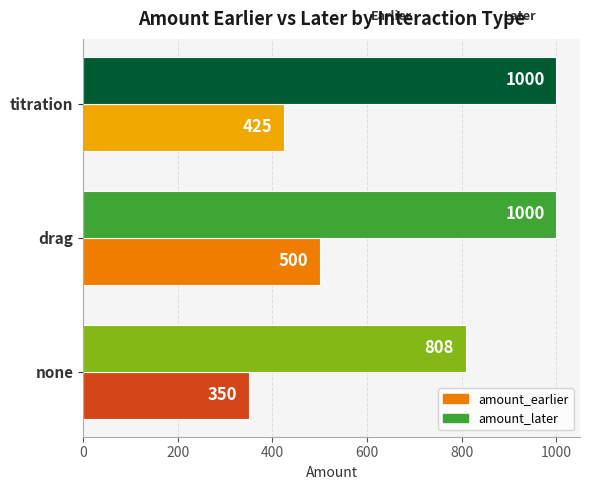

Which series has the largest range (max minus min)?

amount_later